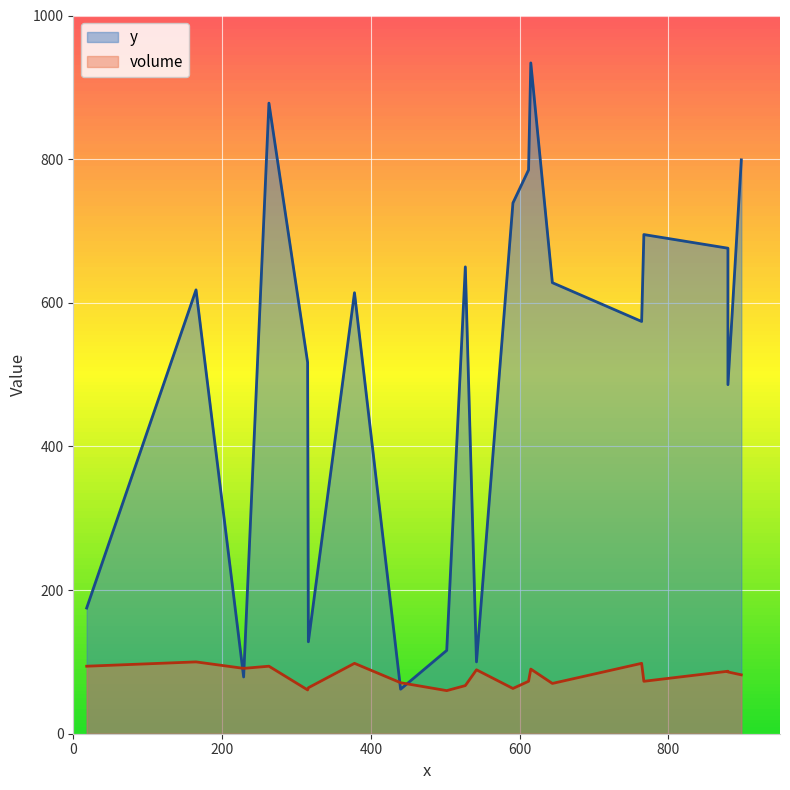

What is the value of the y point at the 6th from the left?

128